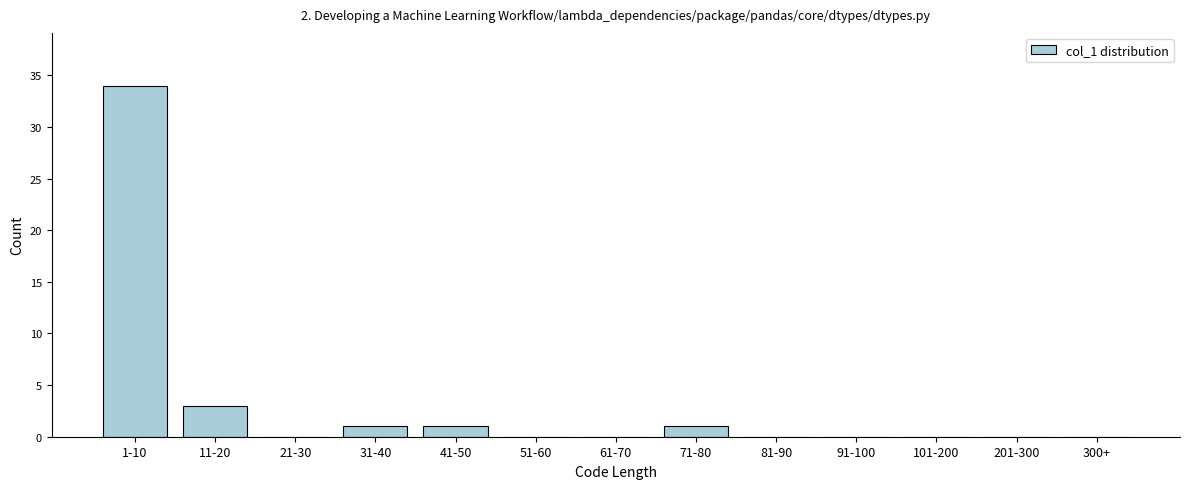

Reading left to right, transcribe all the data shown in this chart.

1-10=34	11-20=3	21-30=0	31-40=1	41-50=1	51-60=0	61-70=0	71-80=1	81-90=0	91-100=0	101-200=0	201-300=0	300+=0